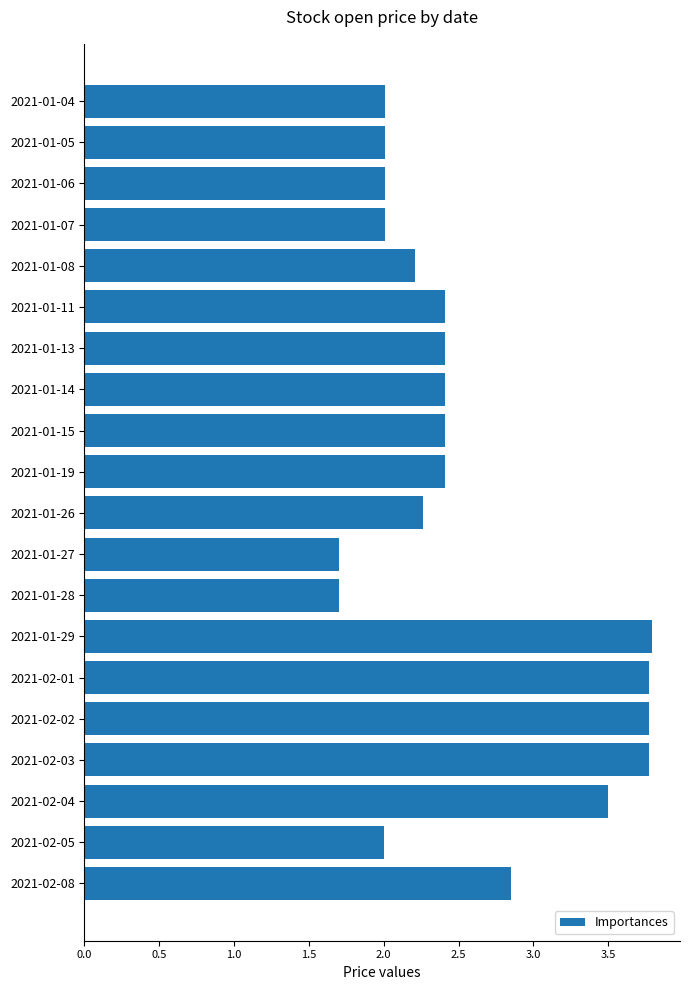

What is the value of the 7th bar from the top?

2.4